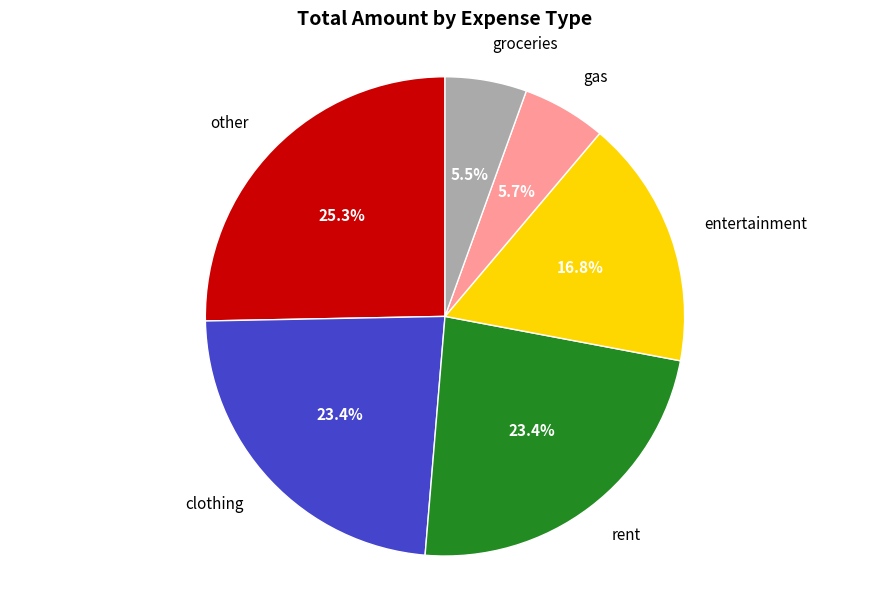

What is the ratio of the value at entertainment to the value at clothing?

0.7